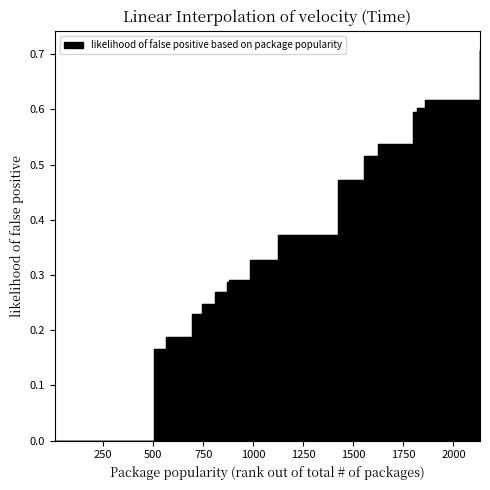

What is the change in value from 19 to 811?

+0.3